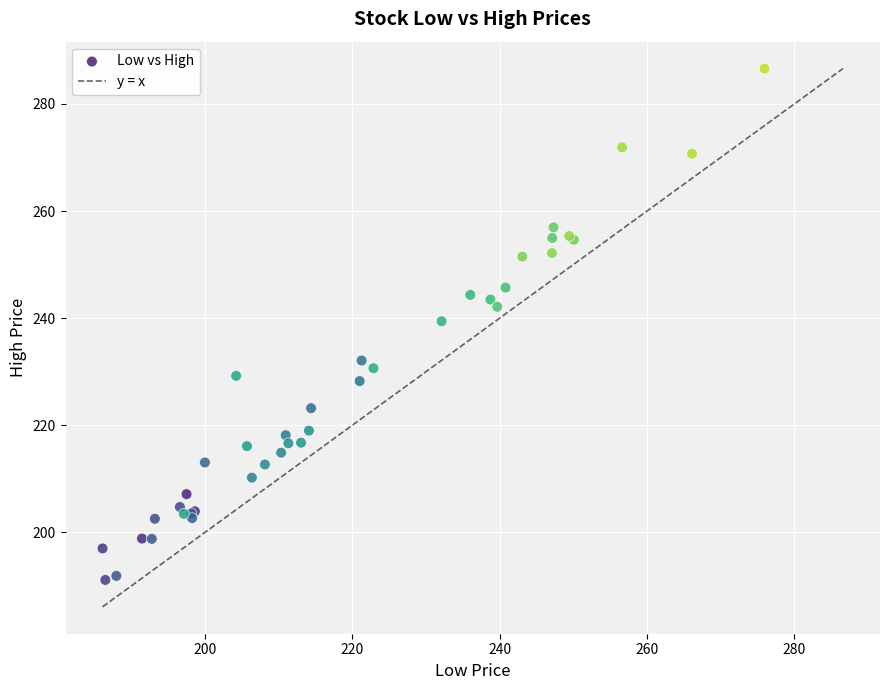

What Y value in the scatter plot is closest to 238?

239.4